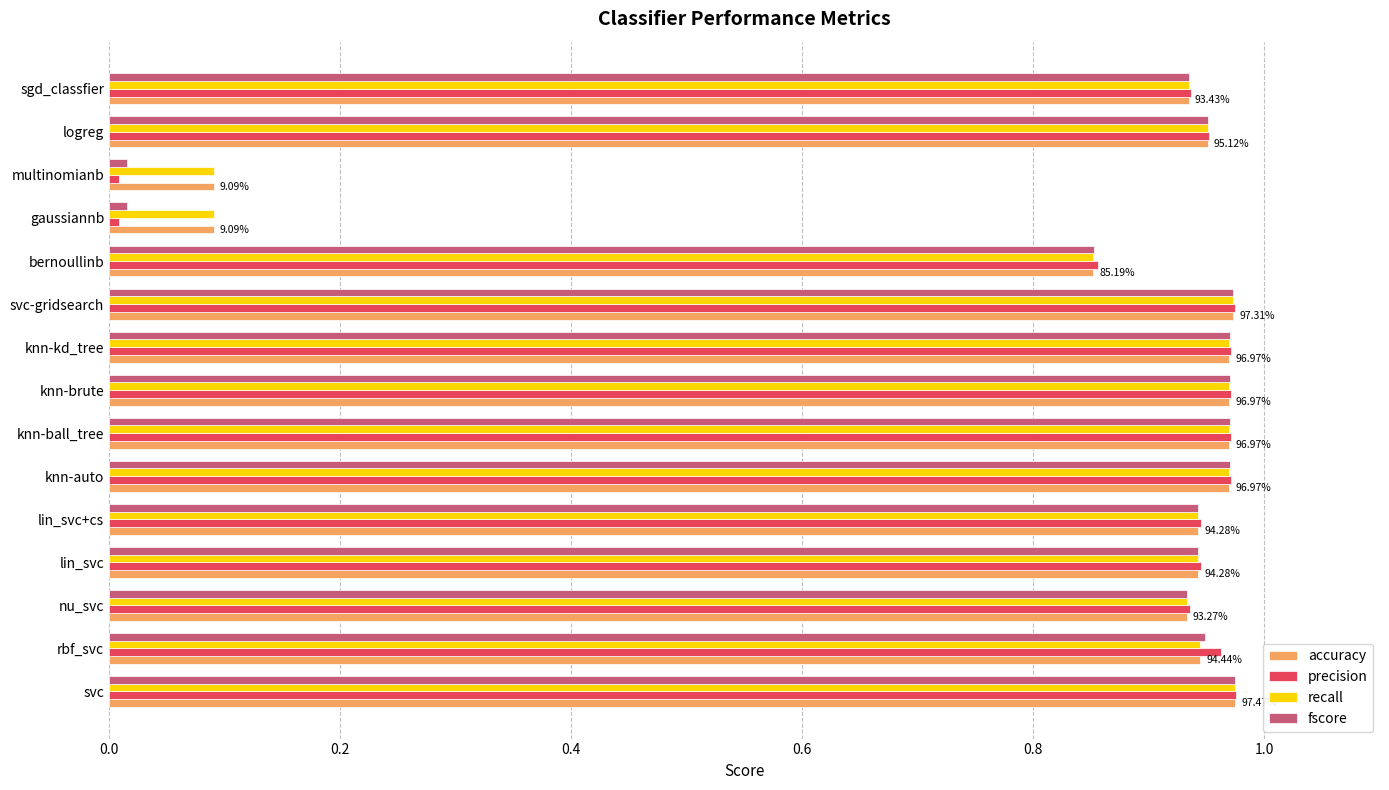

What is the total value across all series at lin_svc?

3.8